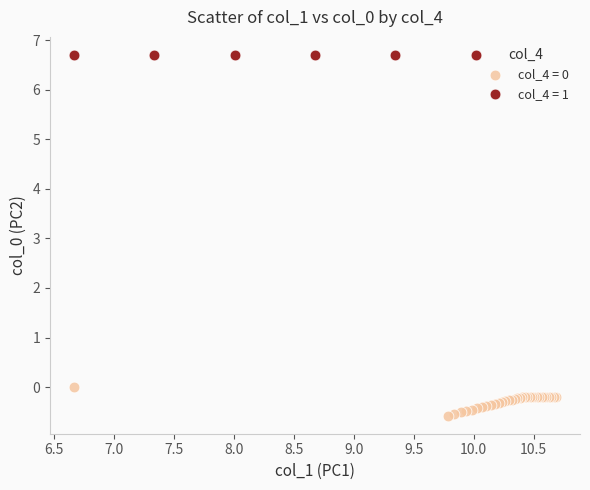

Which series reaches the minimum Y coordinate?

col_4 = 0